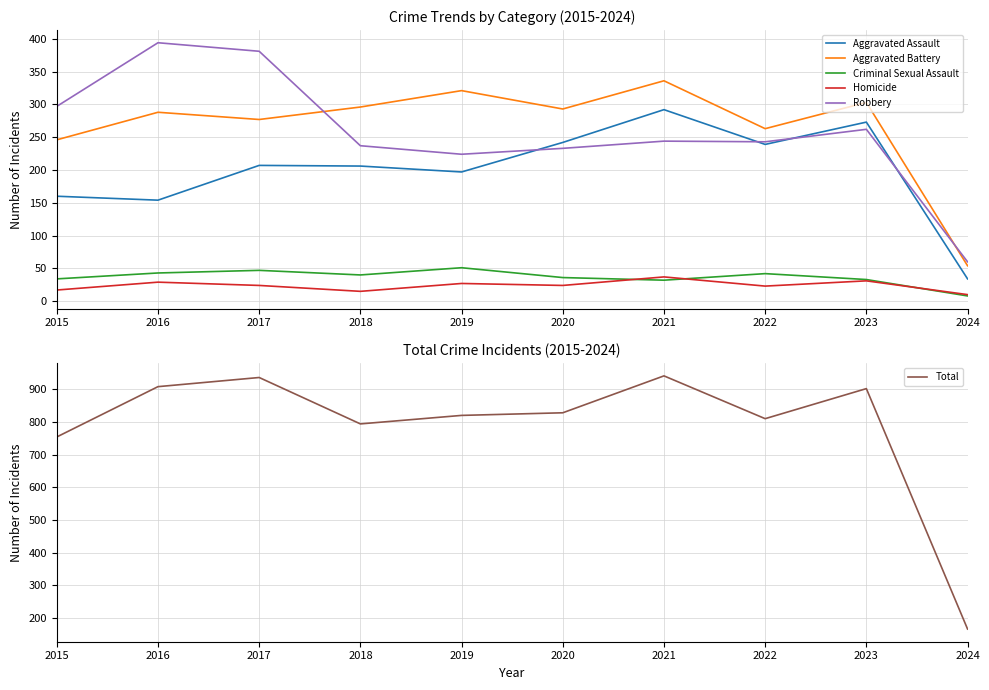

What is the difference between the Criminal Sexual Assault values at 2019 and 2017?

4